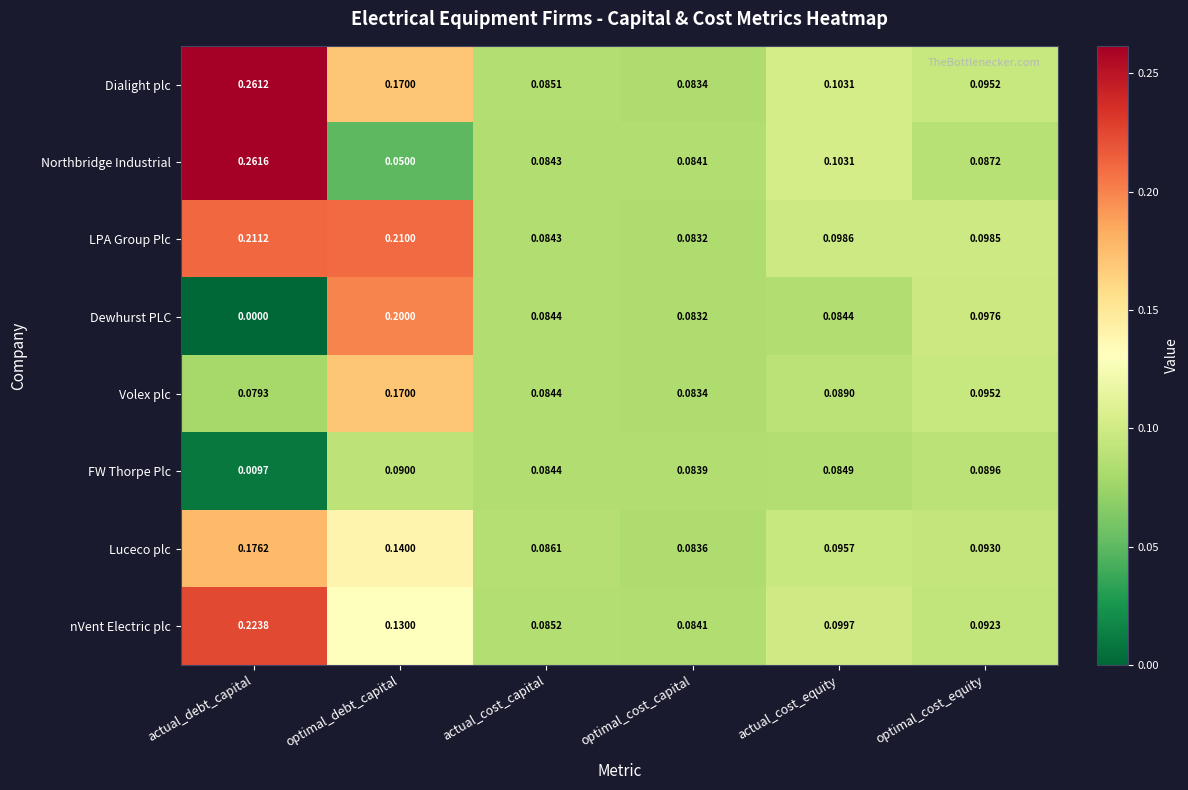

Rank the categories by Luceco plc value from highest to lowest.

actual_debt_capital, optimal_debt_capital, actual_cost_equity, optimal_cost_equity, actual_cost_capital, optimal_cost_capital